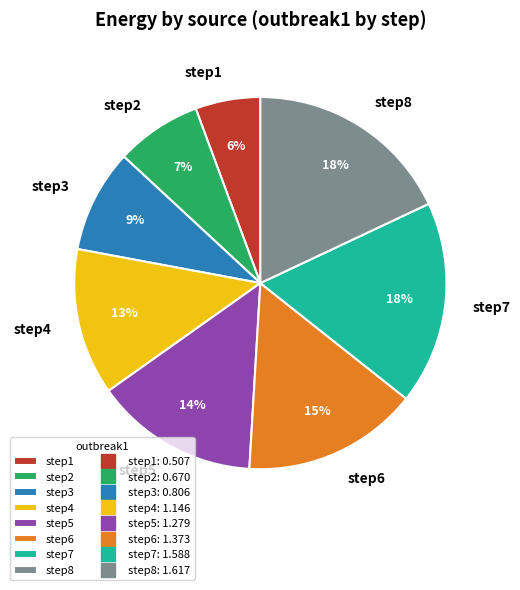

True or false: step7 accounts for 18% of the total.

True